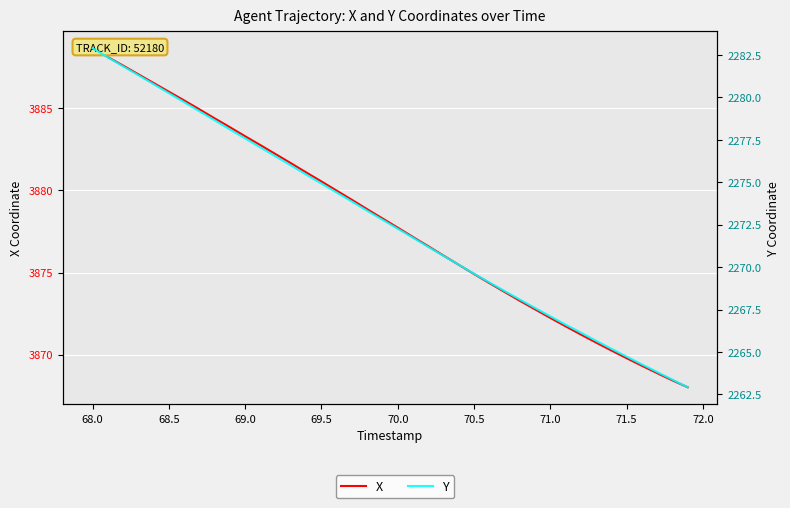

Reading left to right, list all the values displayed in this chart.

X: 3888.6	3888.1	3887.6	3887.1	3886.5	3886.0	3885.5	3884.9	3884.4	3883.8	3883.3	3882.8	3882.2	3881.7	3881.1	3880.5	3880.0	3879.4	3878.8	3878.3	3877.7	3877.2	3876.6	3876.0	3875.5	3874.9	3874.4	3873.8	3873.3	3872.8	3872.2	3871.7	3871.2	3870.7	3870.3	3869.8	3869.3	3868.9	3868.4	3868.0
Y: 2282.9	2282.4	2281.8	2281.3	2280.8	2280.2	2279.7	2279.2	2278.7	2278.1	2277.6	2277.1	2276.5	2276.0	2275.4	2274.9	2274.4	2273.9	2273.3	2272.8	2272.3	2271.7	2271.2	2270.7	2270.1	2269.6	2269.1	2268.6	2268.1	2267.6	2267.1	2266.6	2266.1	2265.7	2265.2	2264.7	2264.3	2263.8	2263.4	2262.9